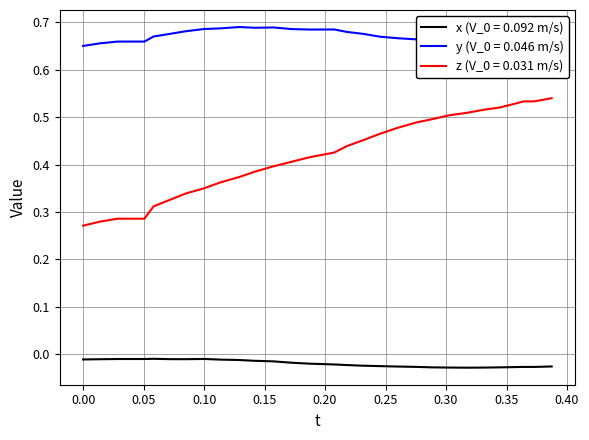

Does the chart have visible grid lines?

Yes